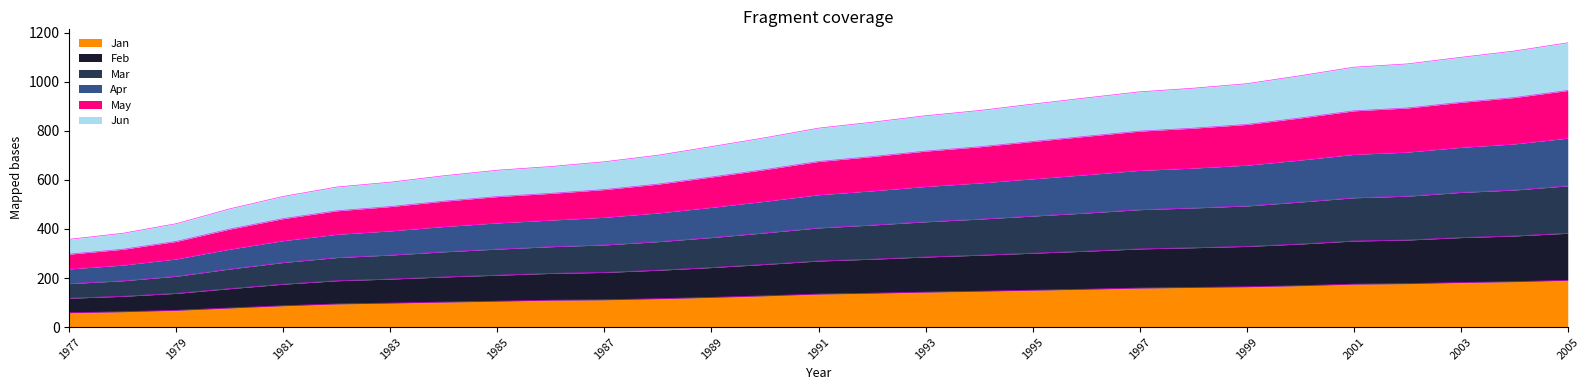

What are all the series names shown in the legend?

Jan, Feb, Mar, Apr, May, Jun